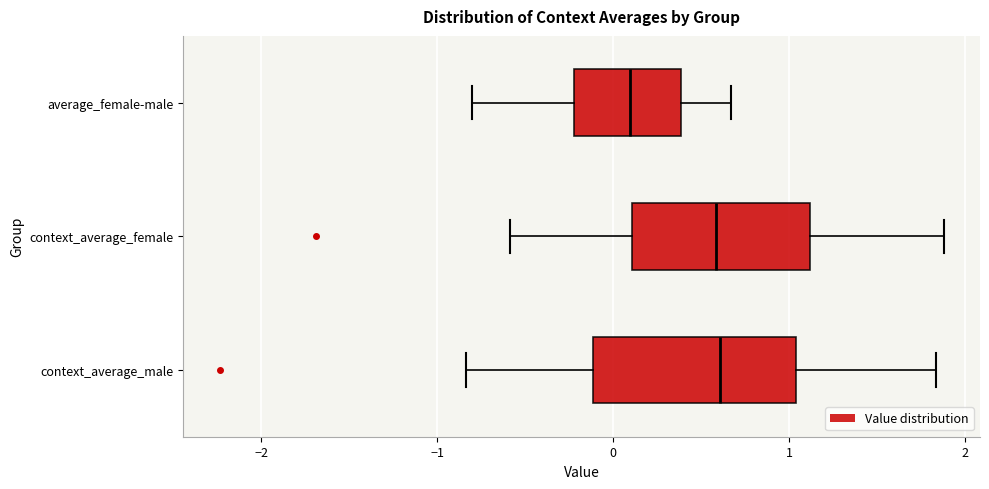

Comparing the boxes themselves (not the whiskers), which one is the widest?

context_average_male